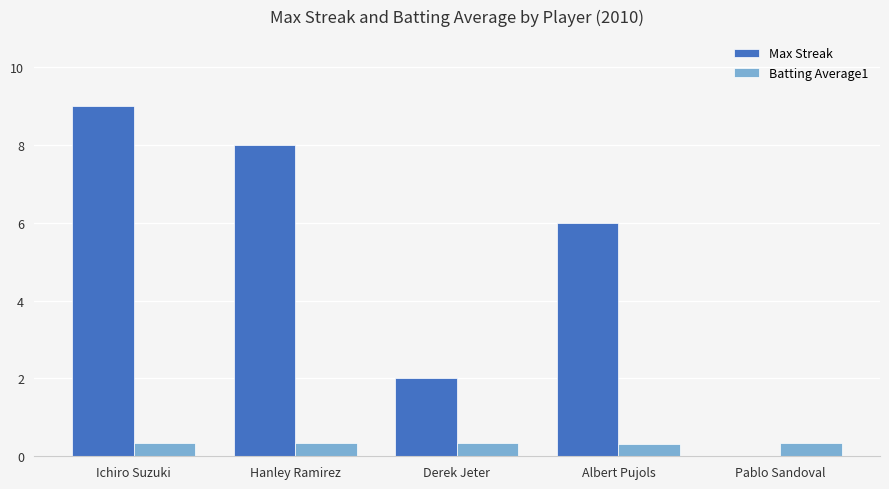

What is the difference between the Max Streak values at Pablo Sandoval and Ichiro Suzuki?

9.0